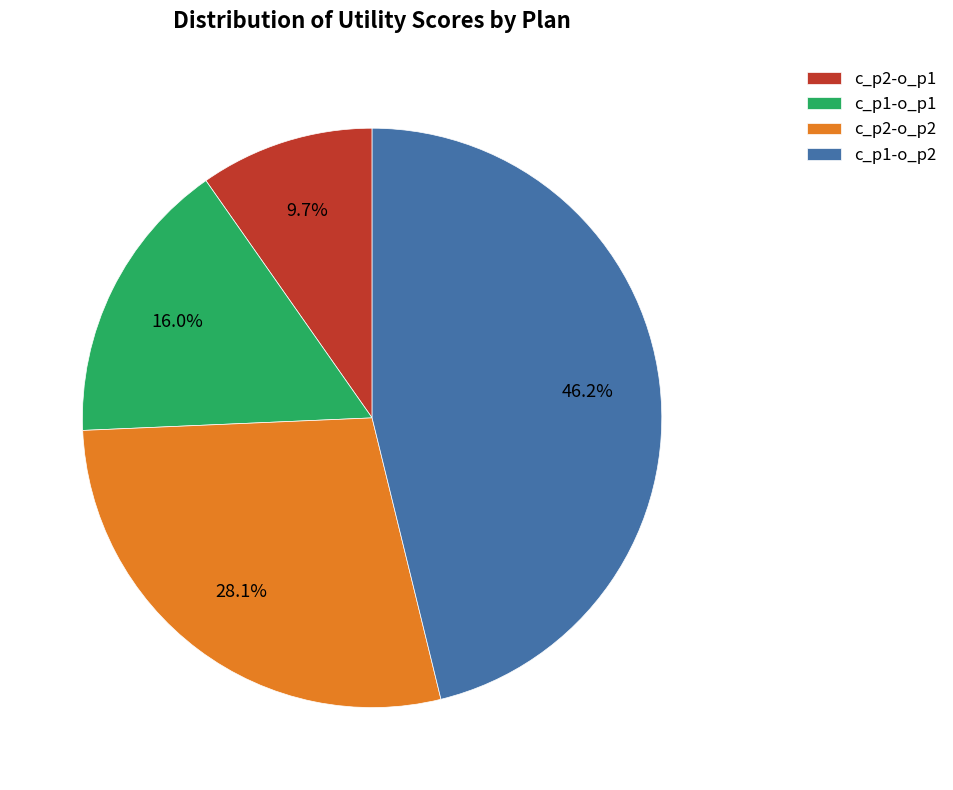

What percentage is the c_p2-o_p2 slice, to the nearest percent?

28%